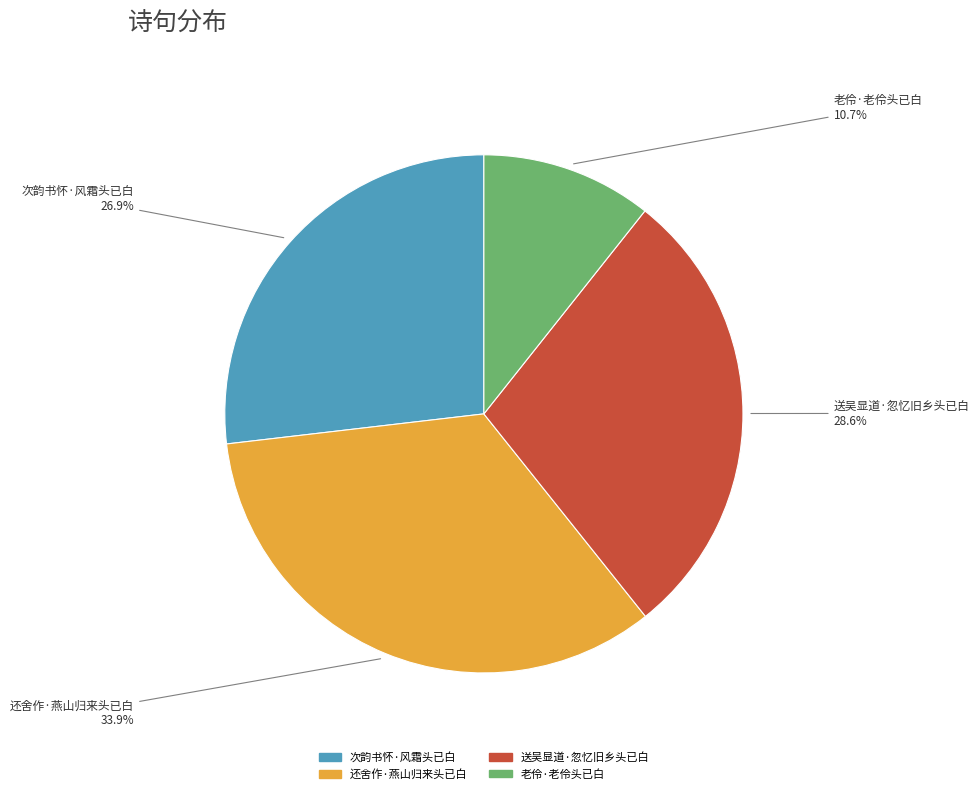

Which category has the smallest portion of the pie?

老伶·老伶头已白